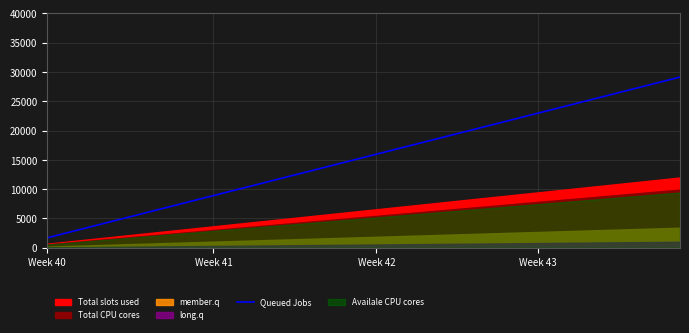

What is the lowest value of the Queued Jobs series?

1700.0